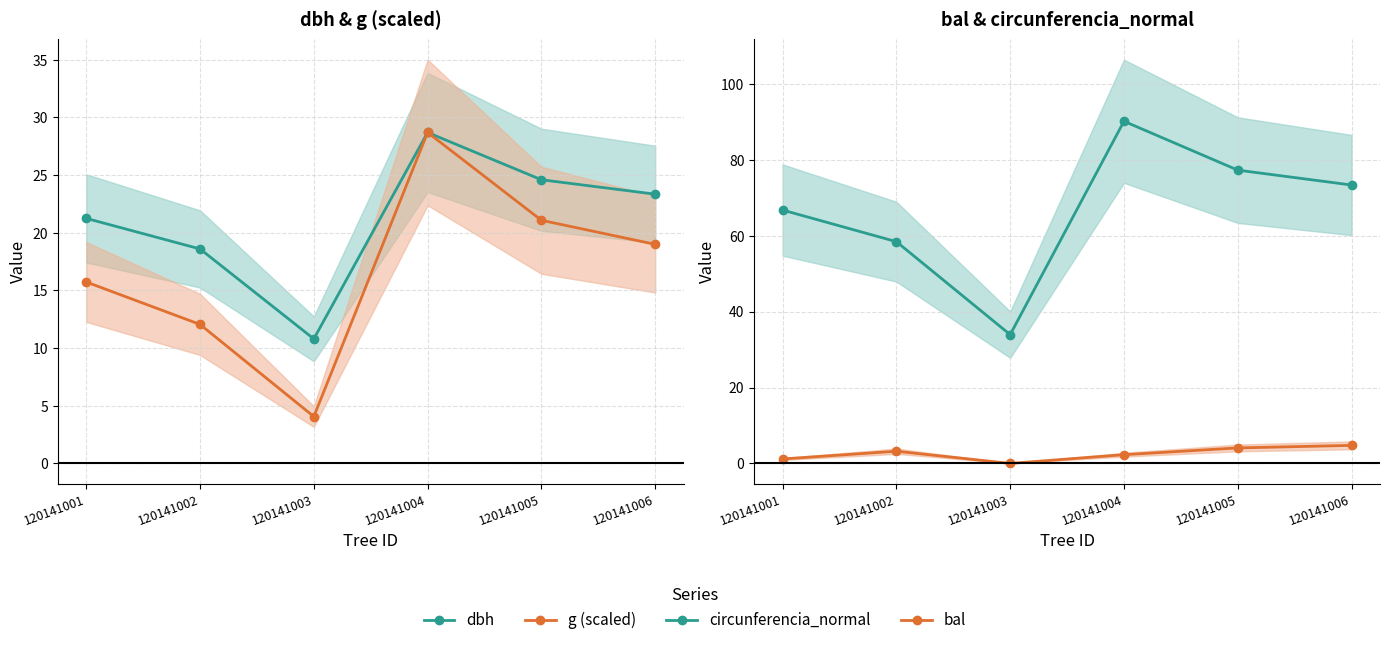

What are all the series names shown in the legend?

dbh, g (scaled), circunferencia_normal, bal